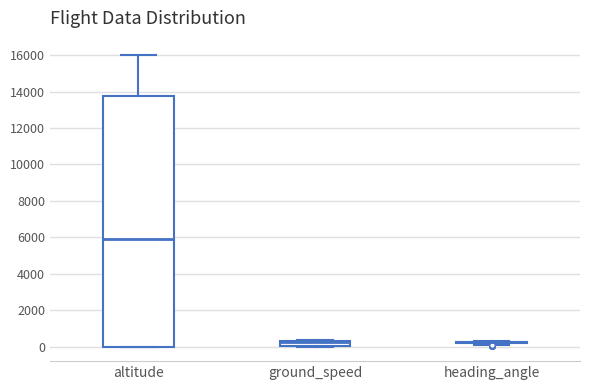

Where is the lower edge of the box for ground_speed on the y-axis? The values are not printed on the chart, so give them approximately, as read against the axis.

0